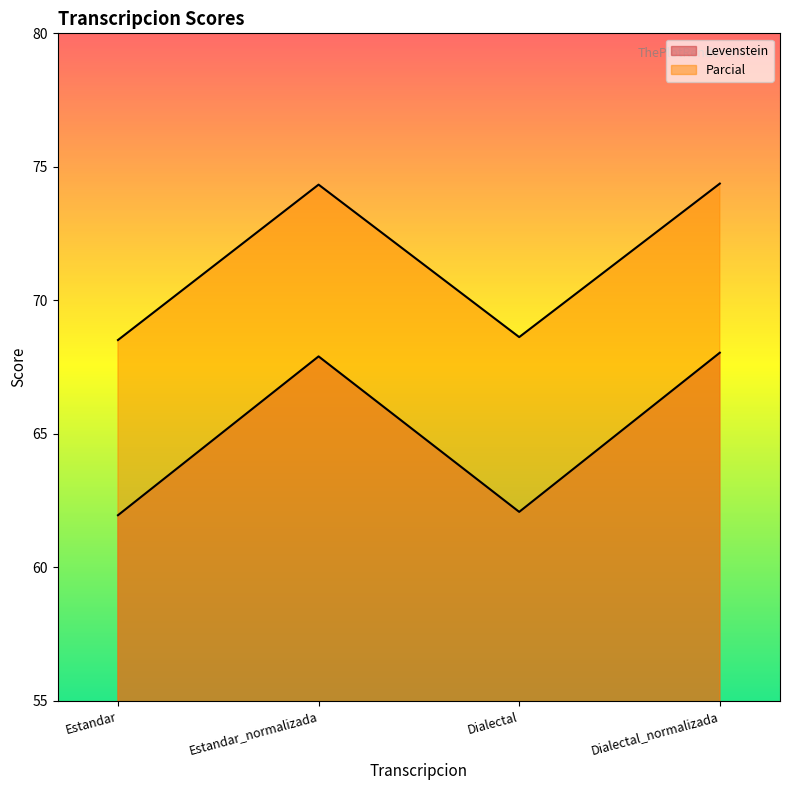

What is the spread (max minus min) of values at Estandar_normalizada?

6.4